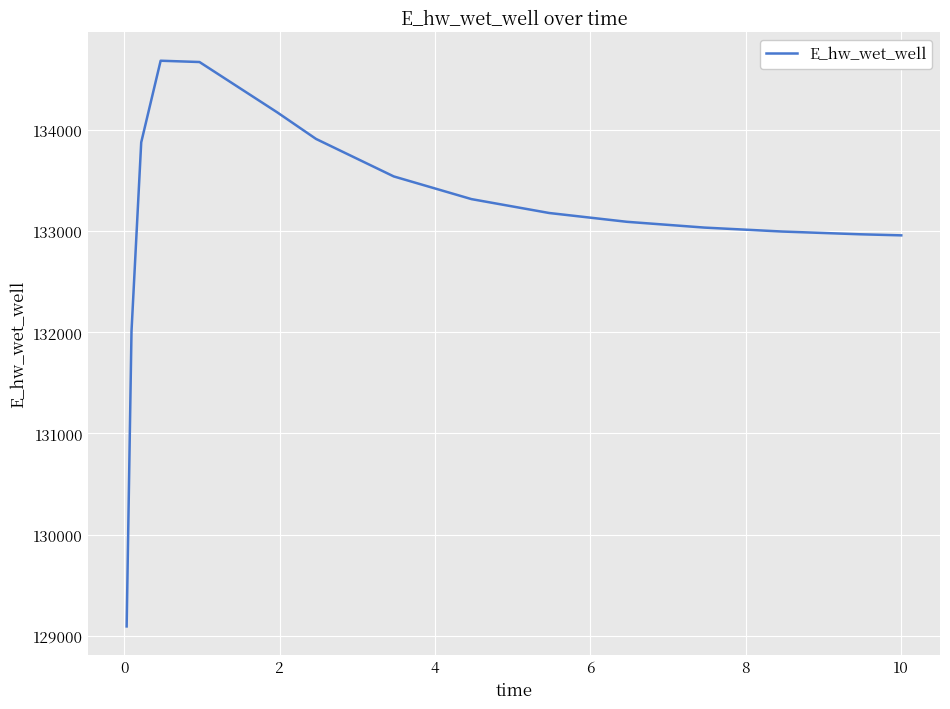

What is the sum of all values?

1997527.3